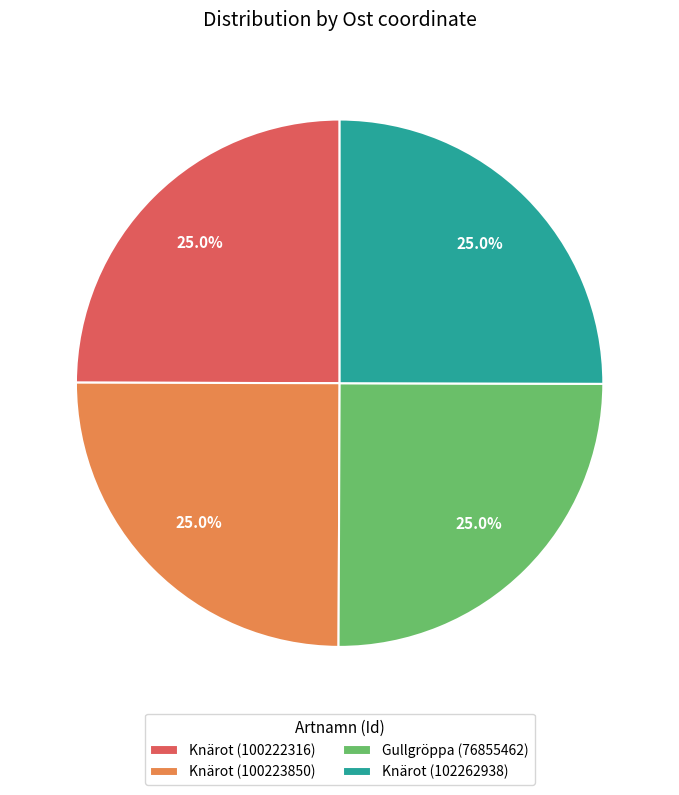

How many slices are in this pie chart?

4